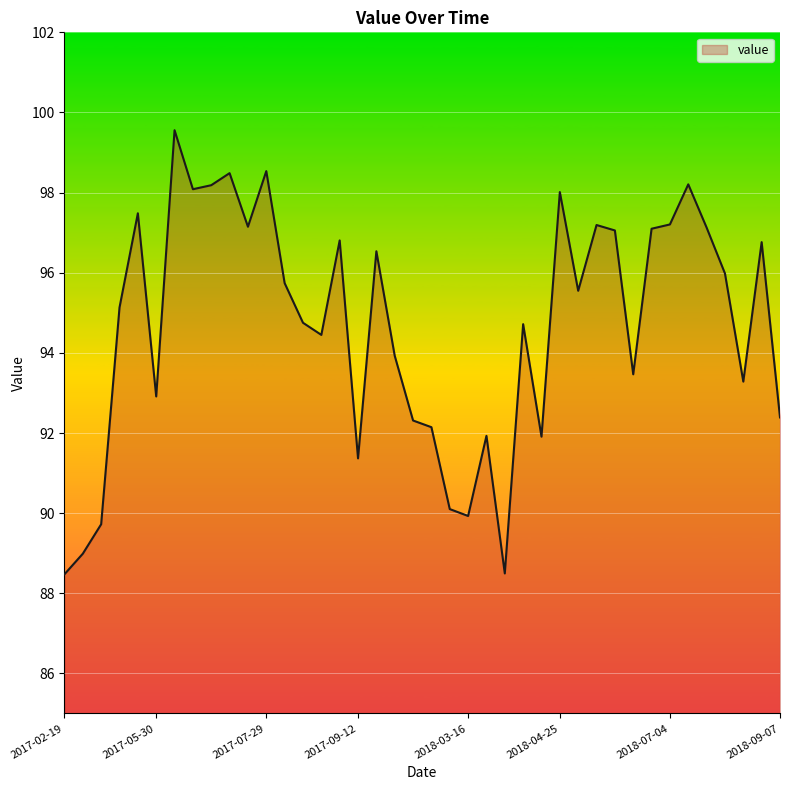

What is the minimum value shown in the chart?

88.5